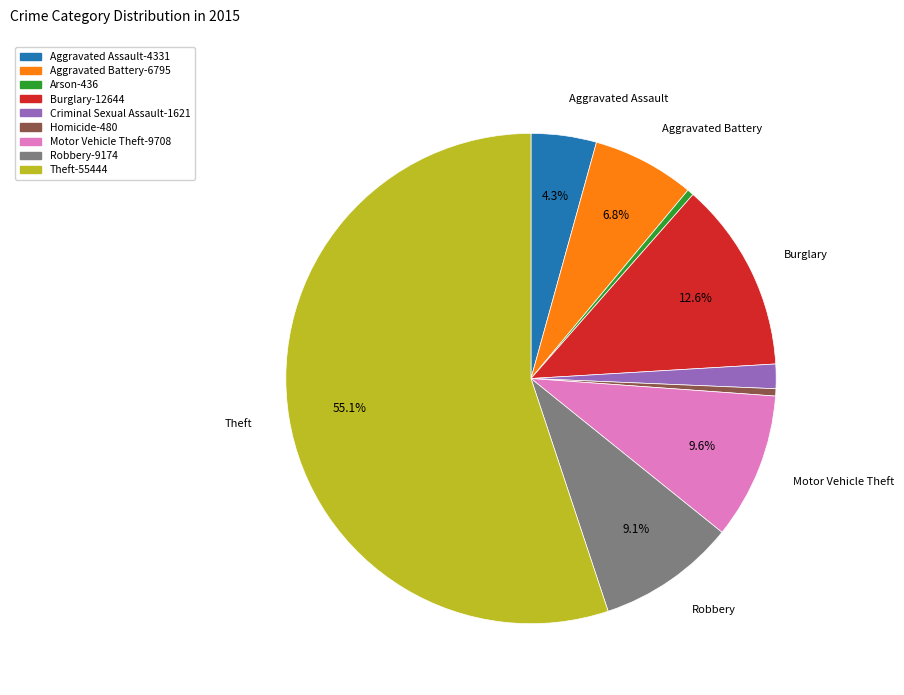

Does any single category account for the majority?

Yes